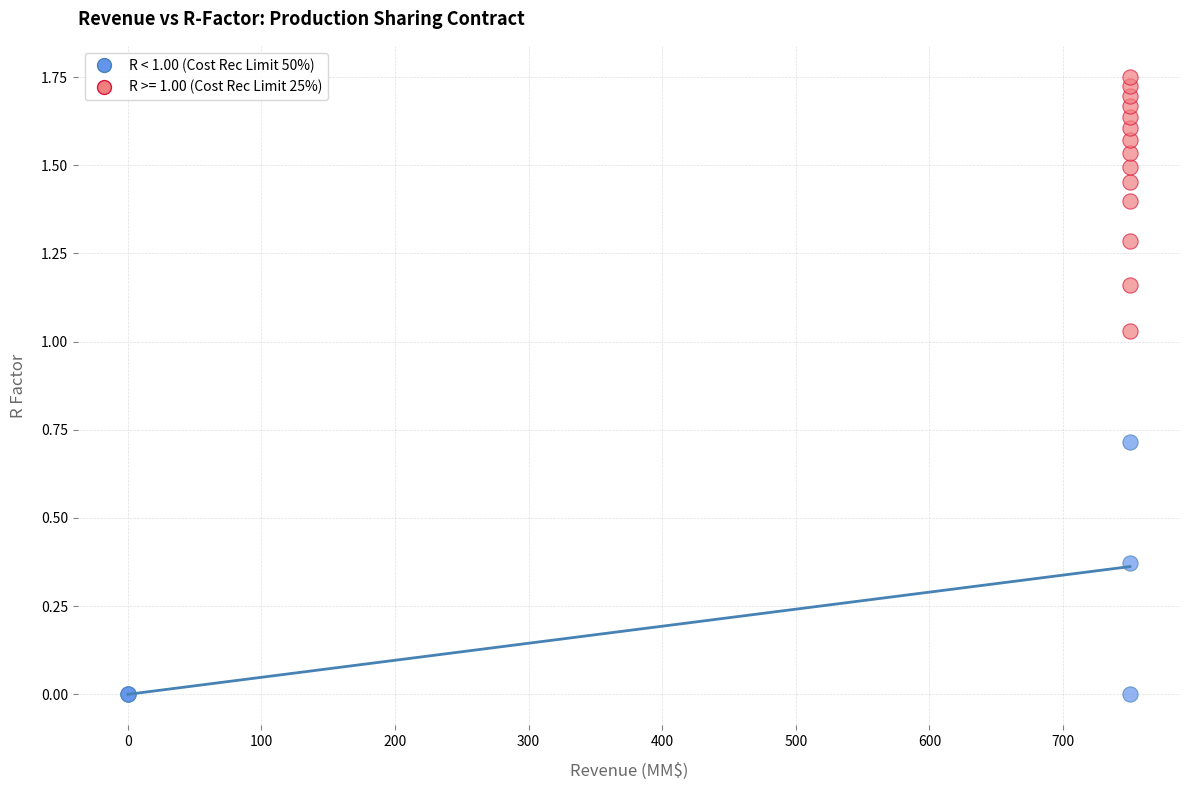

Which series reaches the maximum Y coordinate?

R >= 1.00 (Cost Rec Limit 25%)